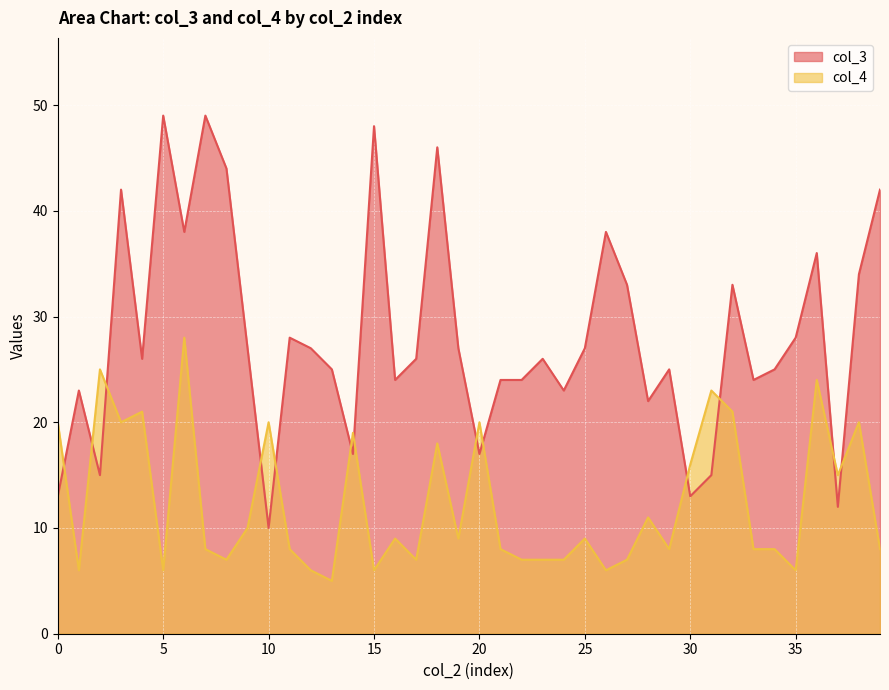

Which series has the largest range (max minus min)?

col_3